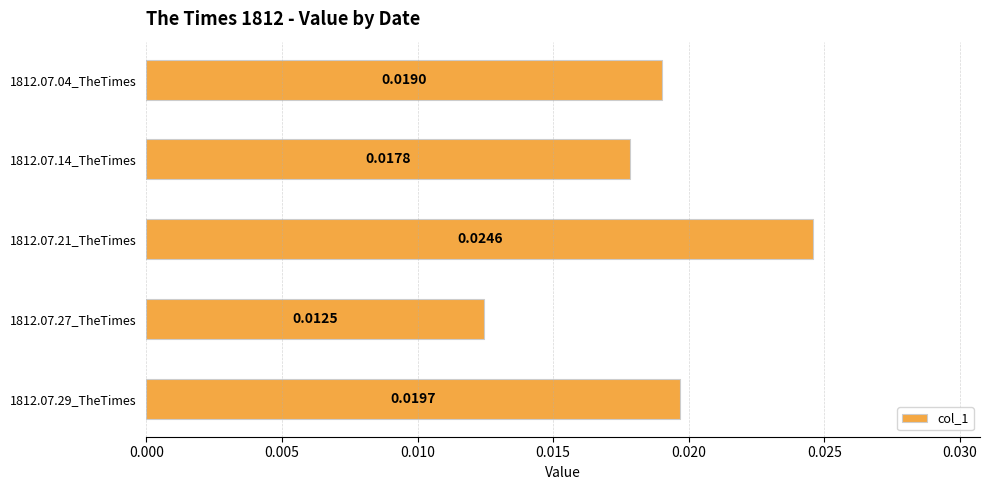

Which has a higher value, 1812.07.04_TheTimes or 1812.07.14_TheTimes?

1812.07.04_TheTimes